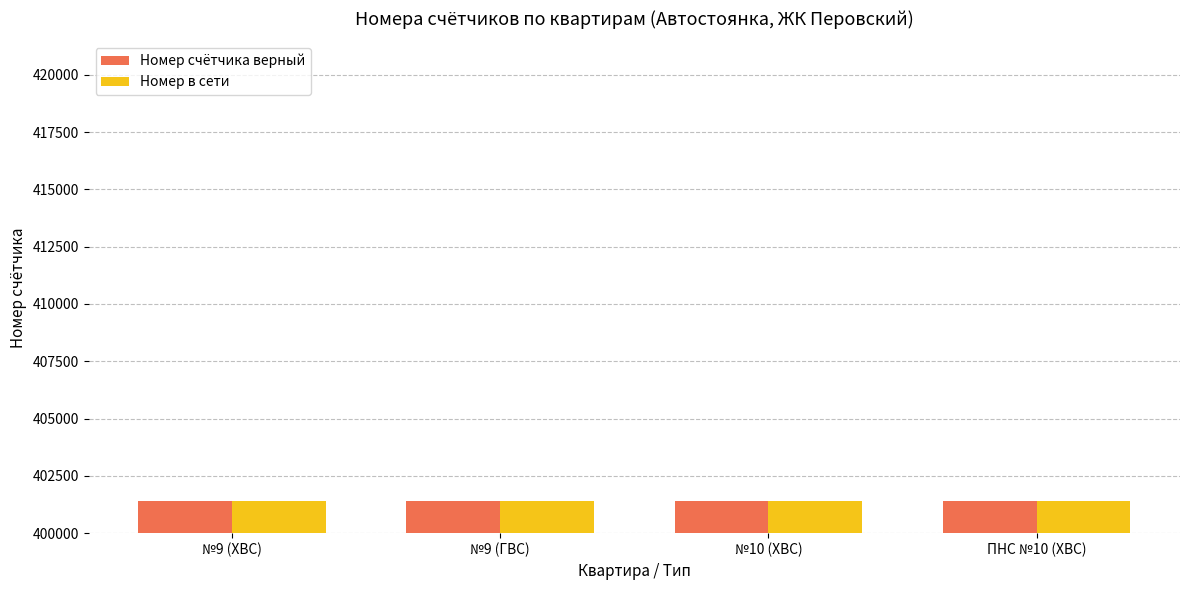

What is the smallest value displayed?

401385